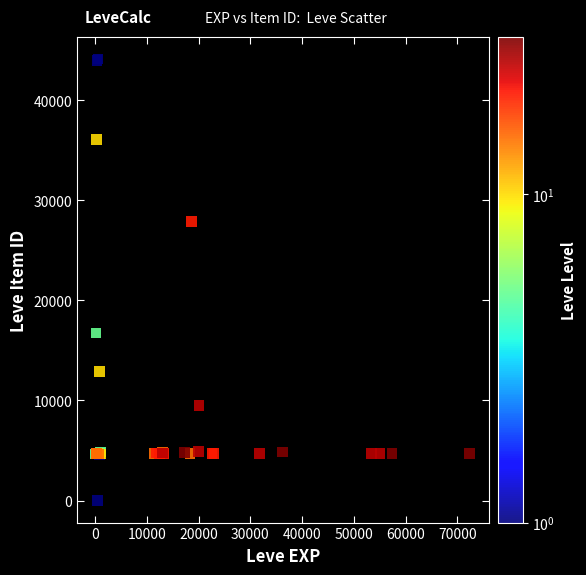

What Y value in the scatter plot is closest to 22050?

16734